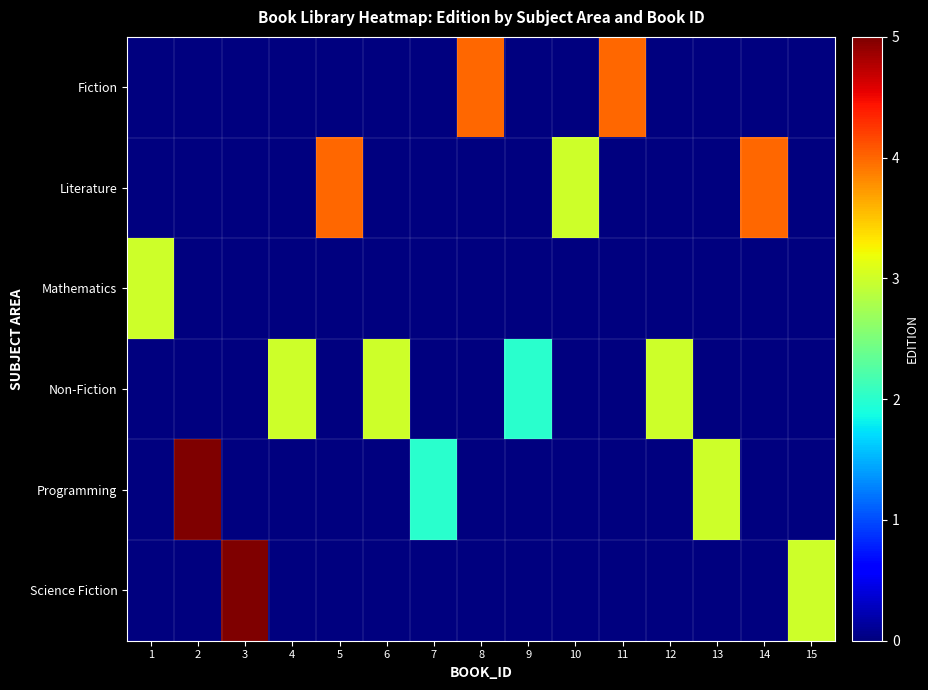

What is the spread (max minus min) of values at 13?

3